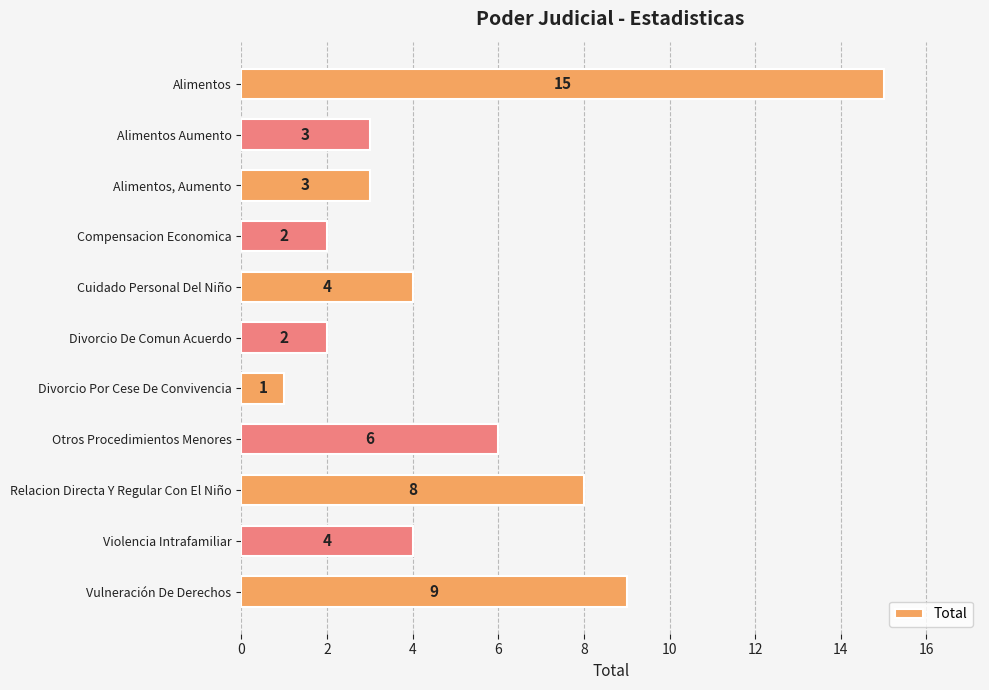

Reading bottom to top, extract all data points from this chart.

Vulneración De Derechos=9	Violencia Intrafamiliar=4	Relacion Directa Y Regular Con El Niño=8	Otros Procedimientos Menores=6	Divorcio Por Cese De Convivencia=1	Divorcio De Comun Acuerdo=2	Cuidado Personal Del Niño=4	Compensacion Economica=2	Alimentos, Aumento=3	Alimentos Aumento=3	Alimentos=15